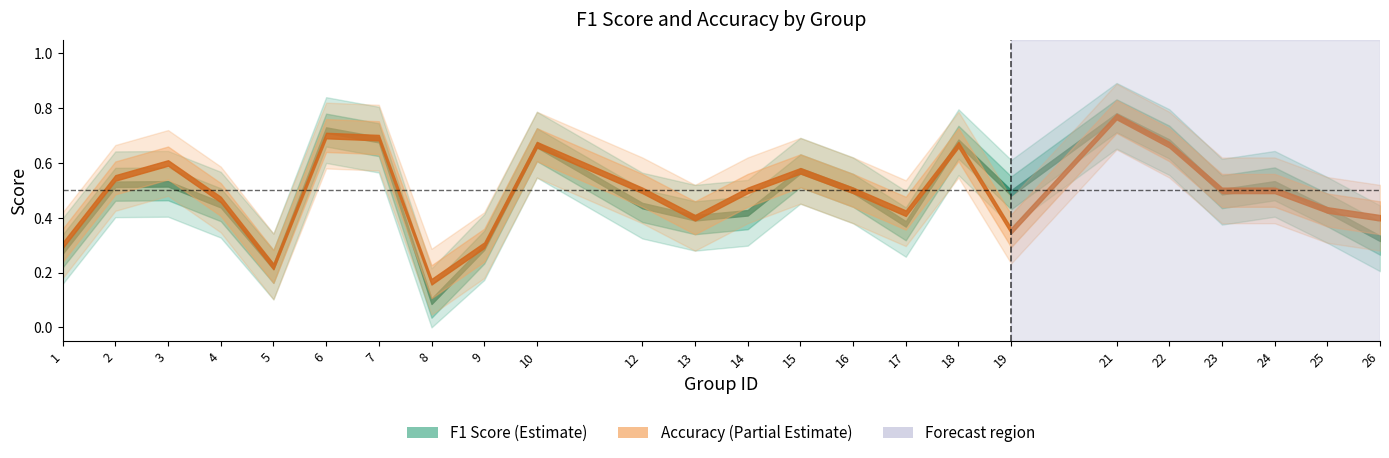

What is the difference between the f1 values at 4 and 21?

0.3